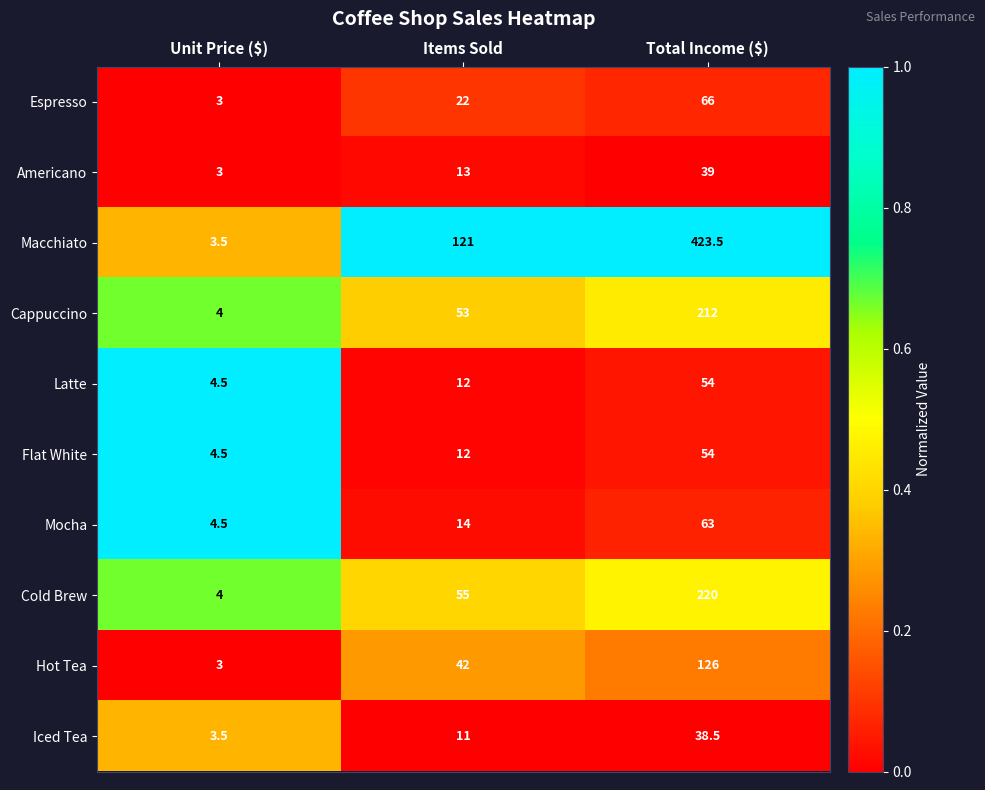

Read the Hot Tea value at Items Sold.

42.0